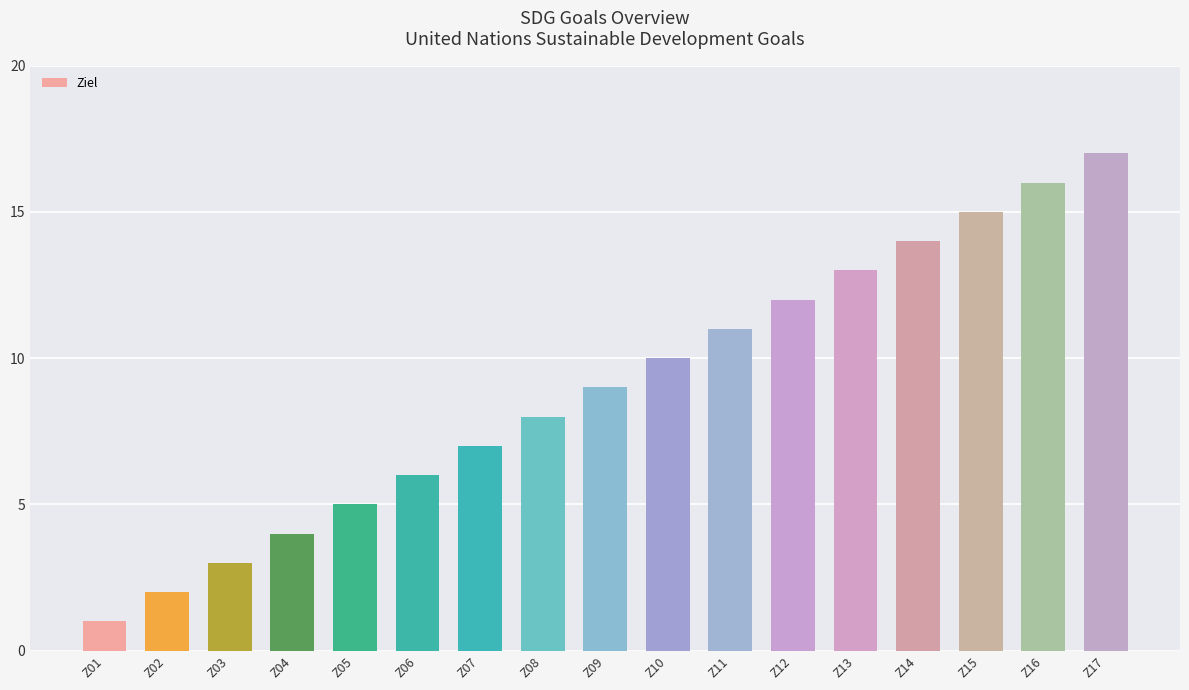

Reading left to right, transcribe all the data shown in this chart.

1	2	3	4	5	6	7	8	9	10	11	12	13	14	15	16	17